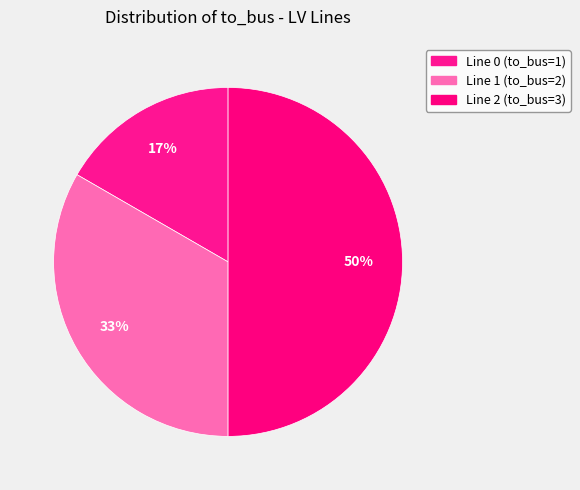

Is it true that Line 0 (to_bus=1) is 22% of the pie?

False